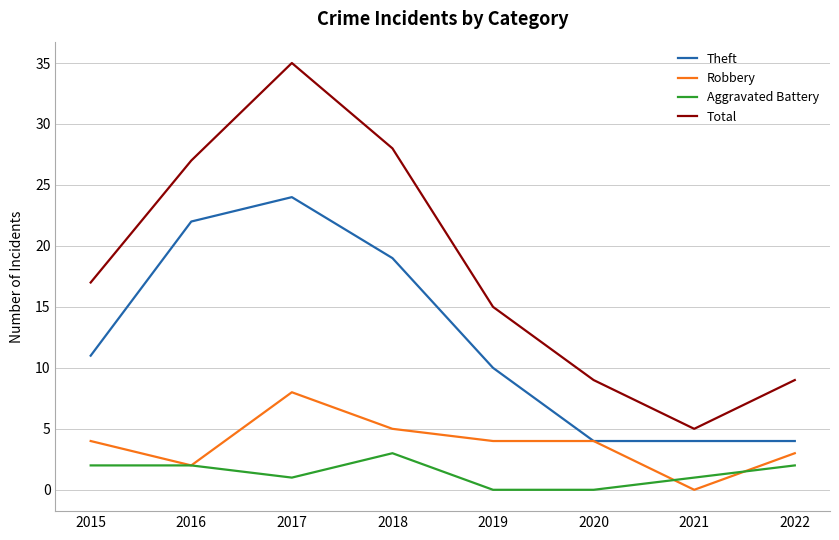

At which label is Theft closest to 14?

2015